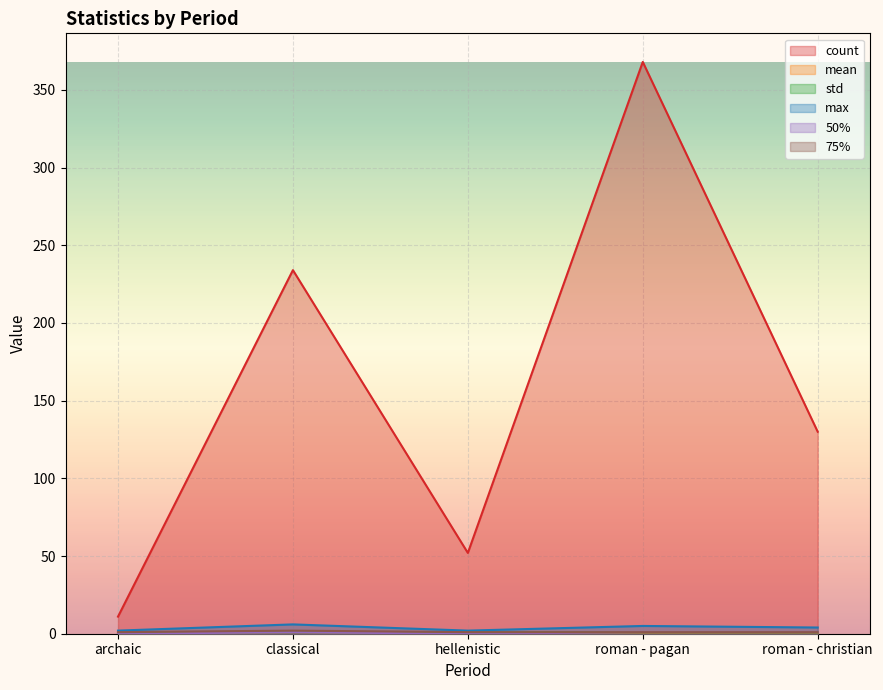

At which label does max first exceed 4?

classical